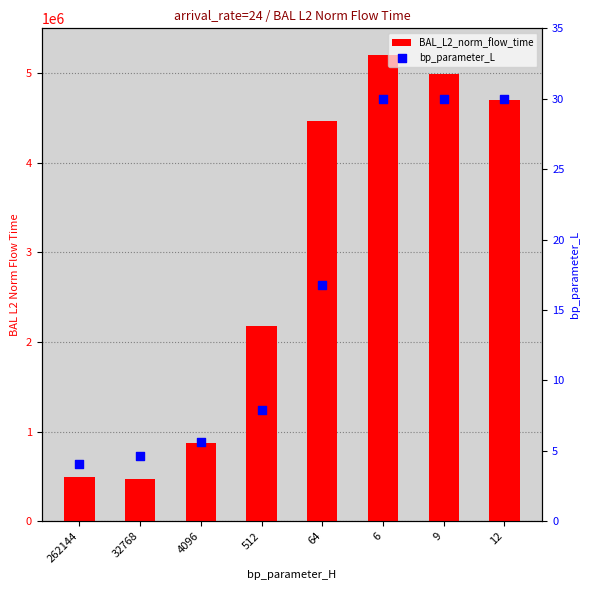

Is the value of bp_parameter_L at 9 greater than the value of BAL_L2_norm_flow_time at 262144?

No